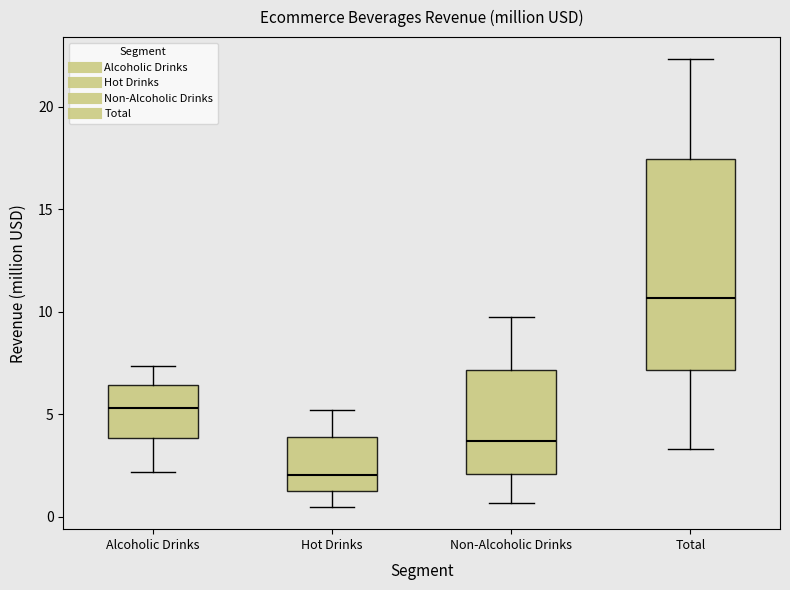

Reading left to right, read every box against the y-axis: the position of its median line, the range the box covers, and the ends of its whiskers. The values are not printed on the chart, so give them approximately, as read against the axis.

Alcoholic Drinks: median 5.5, box 4.0 to 6.5, whiskers 2.0 to 7.5
Hot Drinks: median 2.0, box 1.5 to 4.0, whiskers 0.5 to 5.0
Non-Alcoholic Drinks: median 3.5, box 2.0 to 7.0, whiskers 0.5 to 10.0
Total: median 10.5, box 7.0 to 17.5, whiskers 3.5 to 22.5